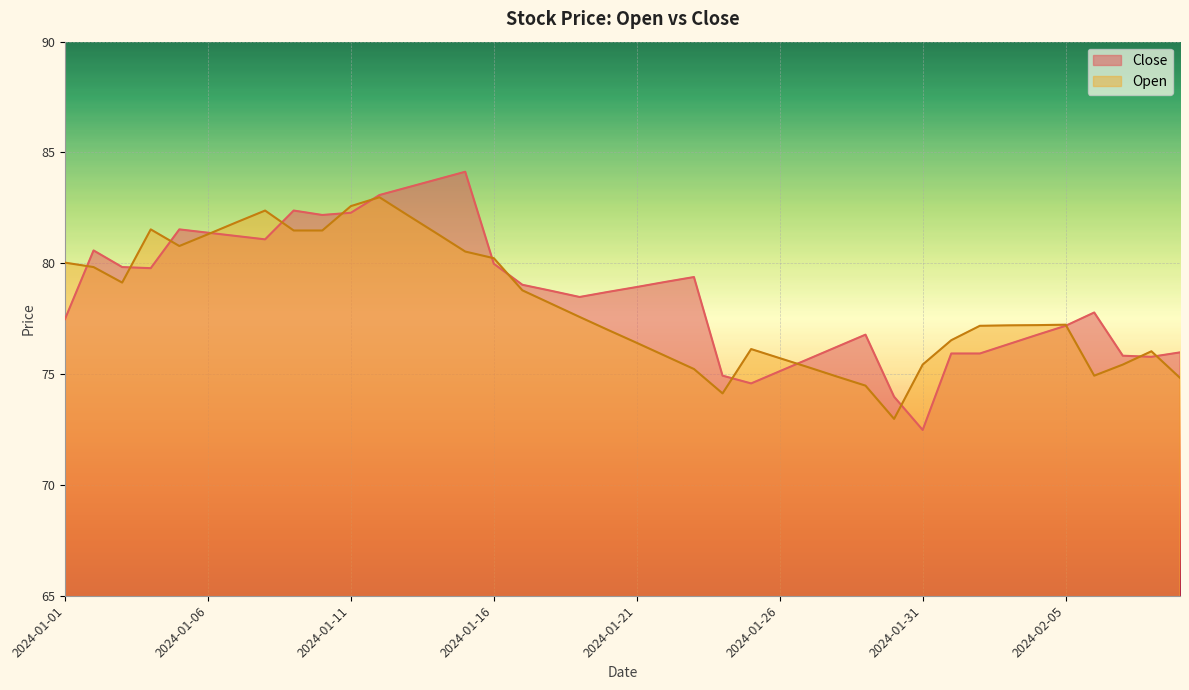

What position from the right is 2024-01-25?

16